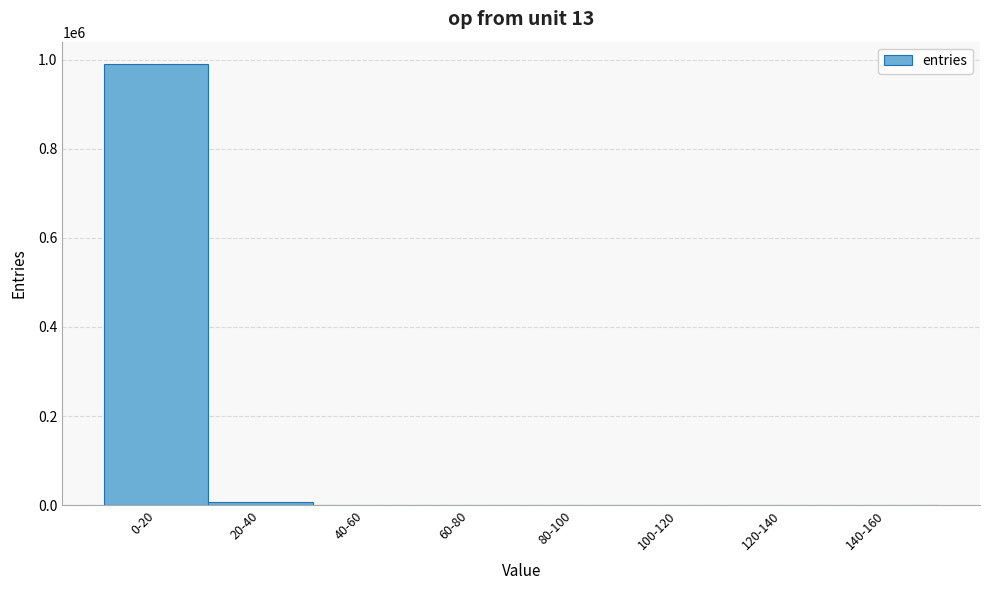

The value at 0-20 is 505675. True or false?

False